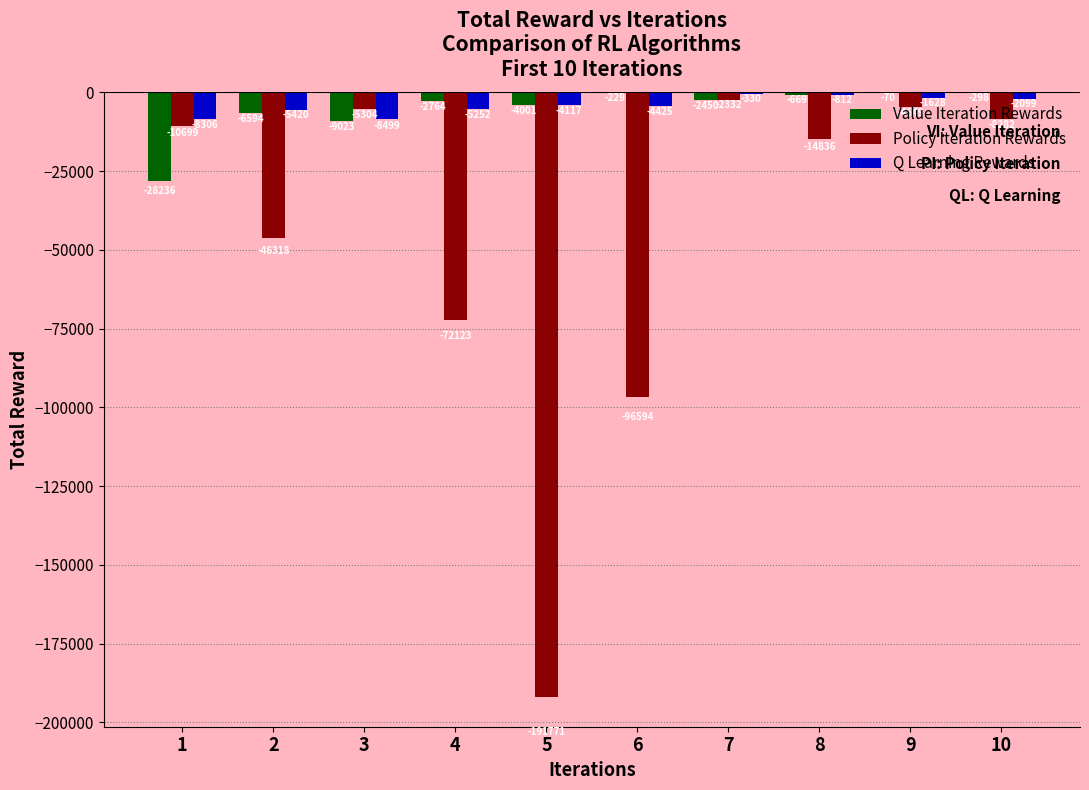

How many groups of bars are there?

10